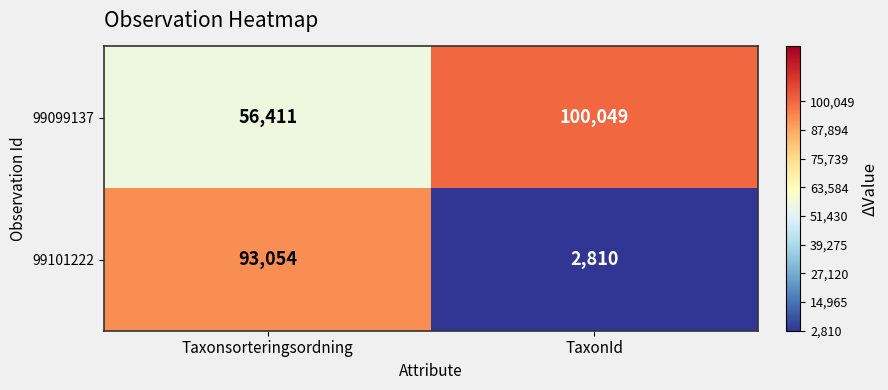

Rank the series at Taxonsorteringsordning from highest to lowest value.

99101222, 99099137